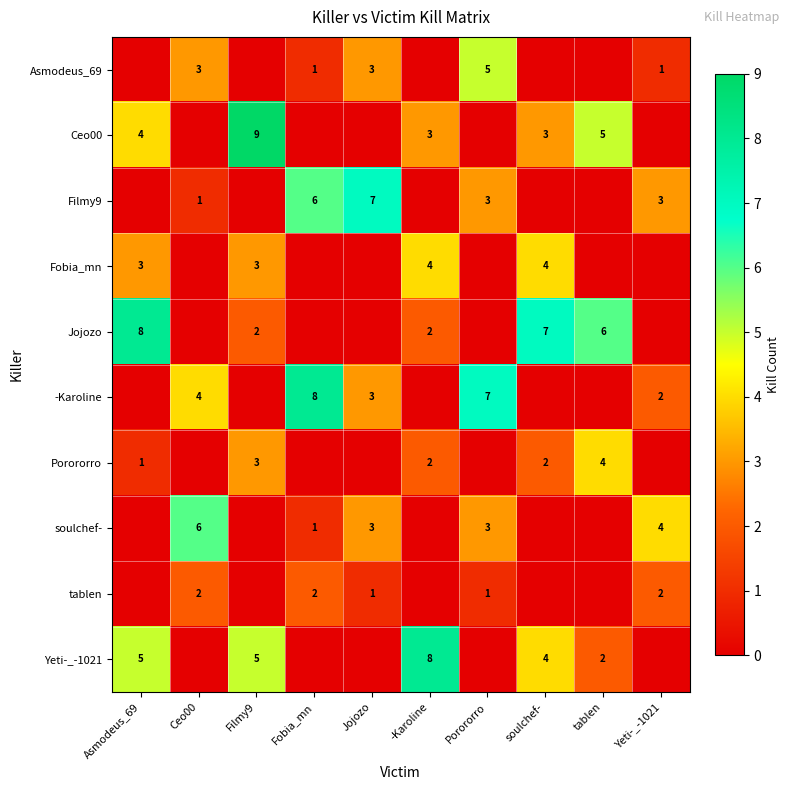

True or false: Porororro has a value of 2 at Asmodeus_69.

False